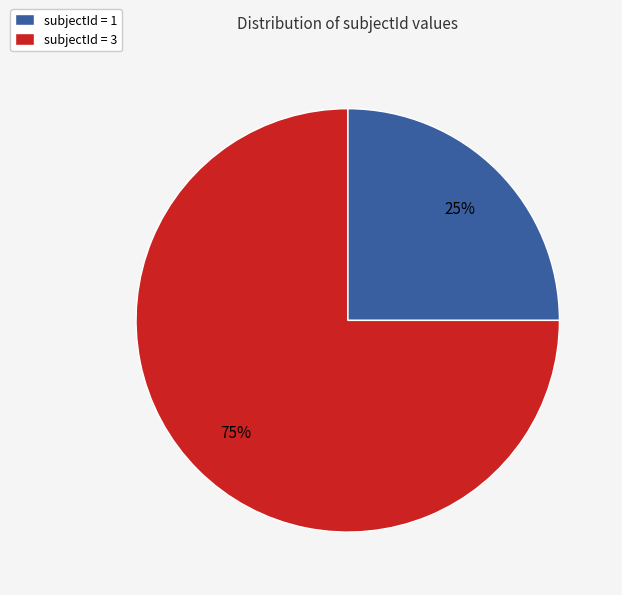

Between subjectId = 3 and subjectId = 1, which is larger?

subjectId = 3